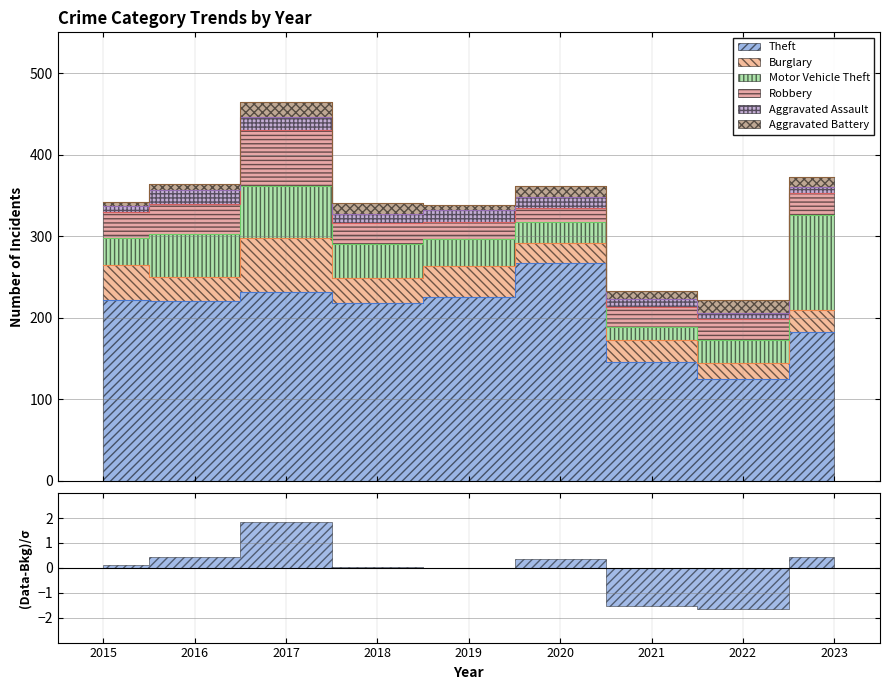

How many series are shown in this chart?

6